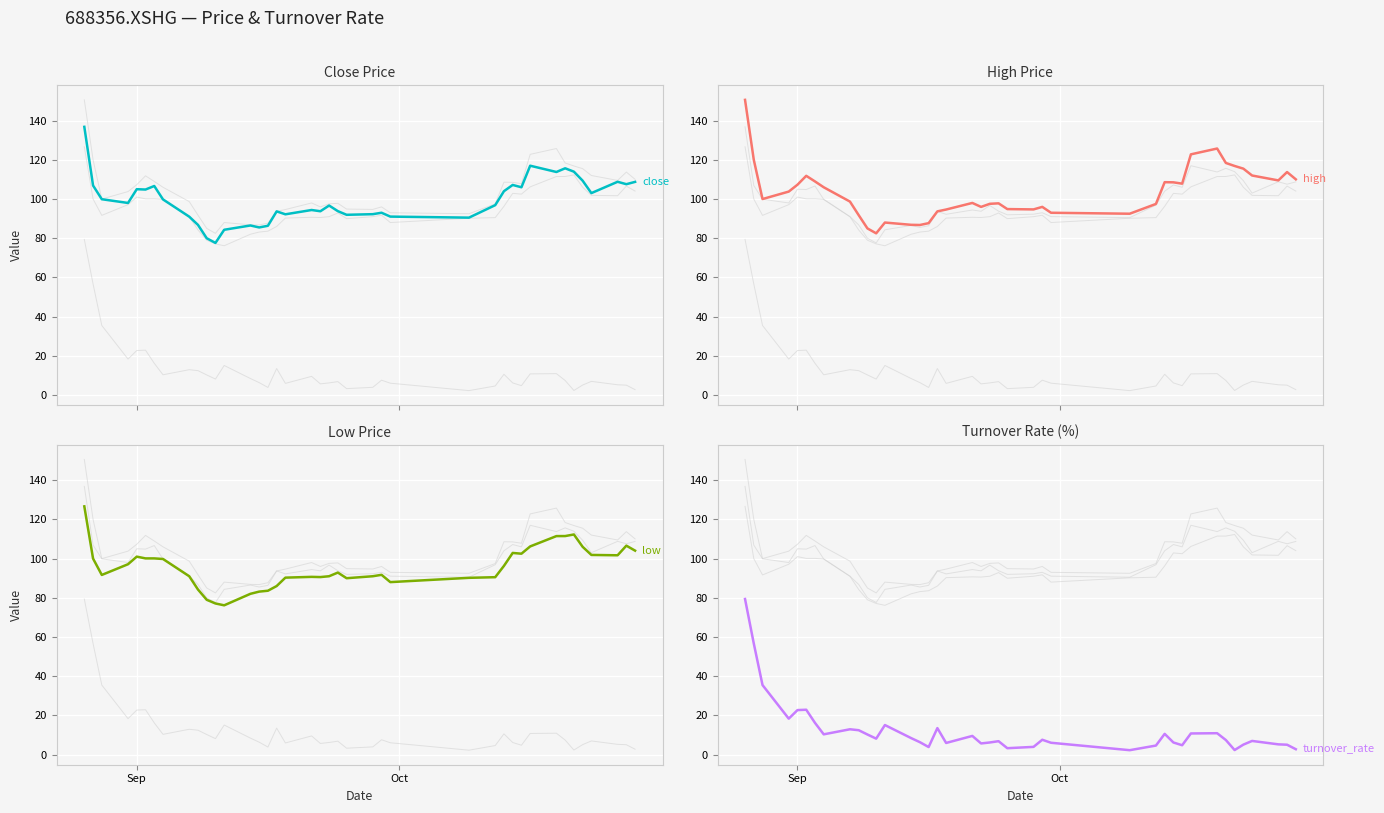

What are all the series names shown in the legend?

close, high, low, turnover_rate